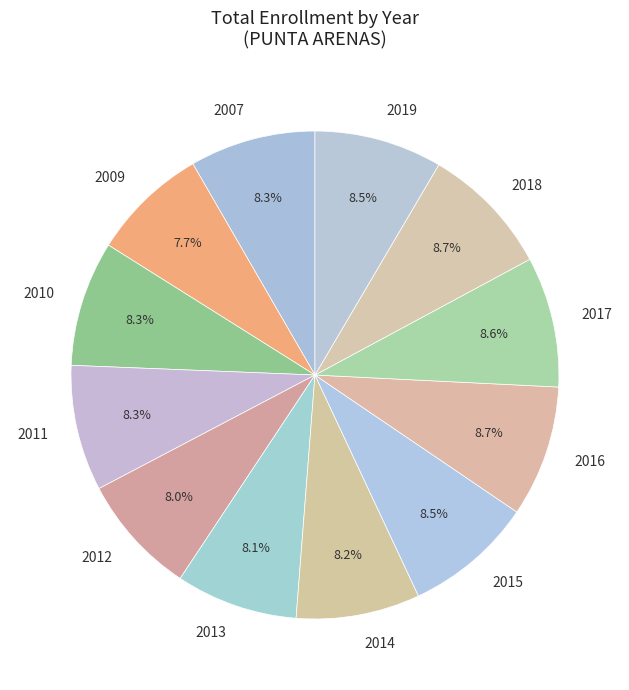

How many slices are in this pie chart?

12